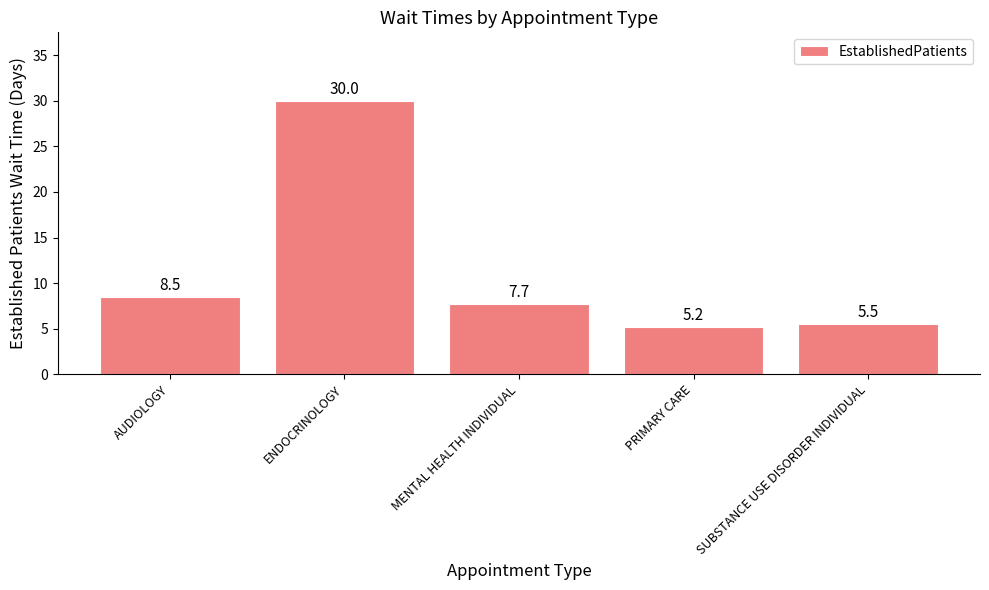

Count the number of data series in this chart.

1